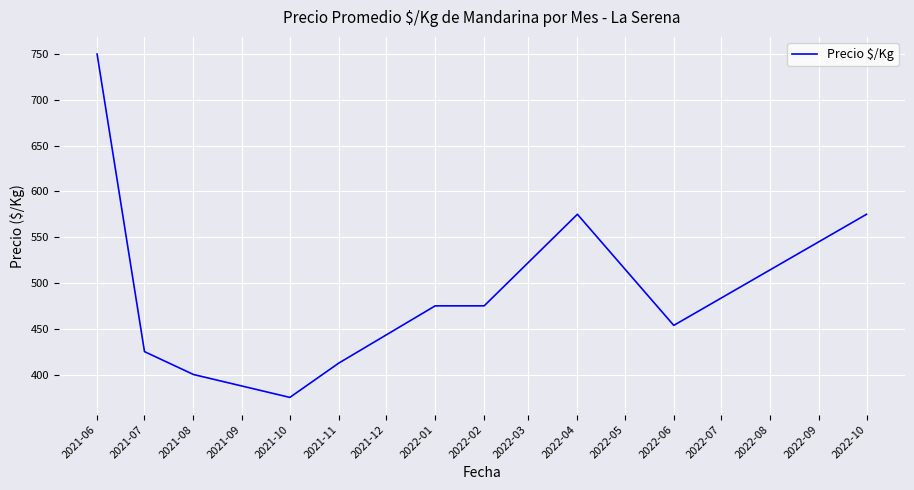

Is it true that the value at 2021-08 is 400.0?

True